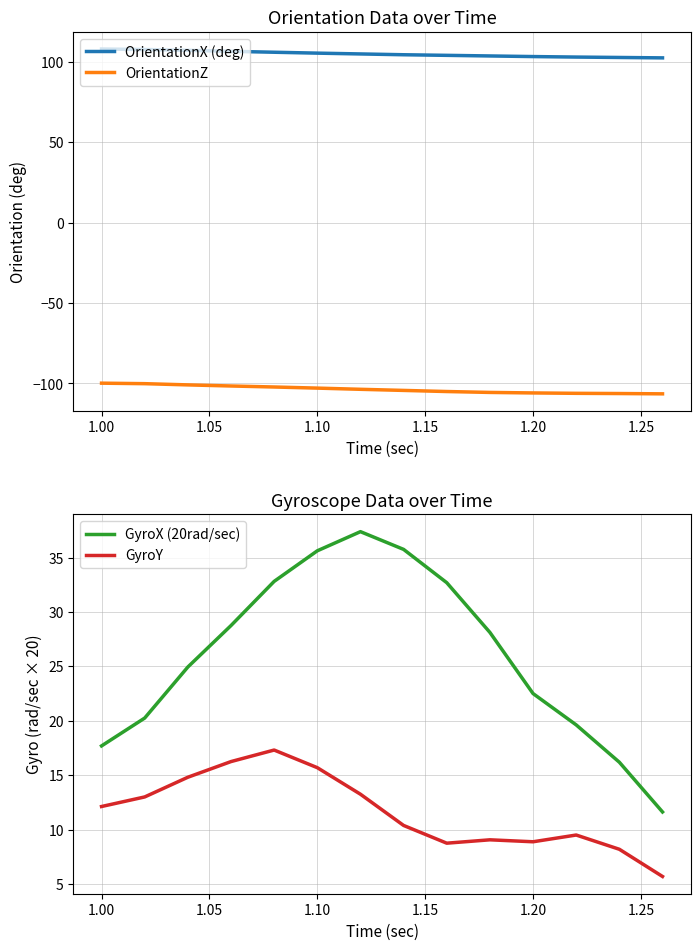

How many data points in GyroX (20rad/sec) are less than 28?

7